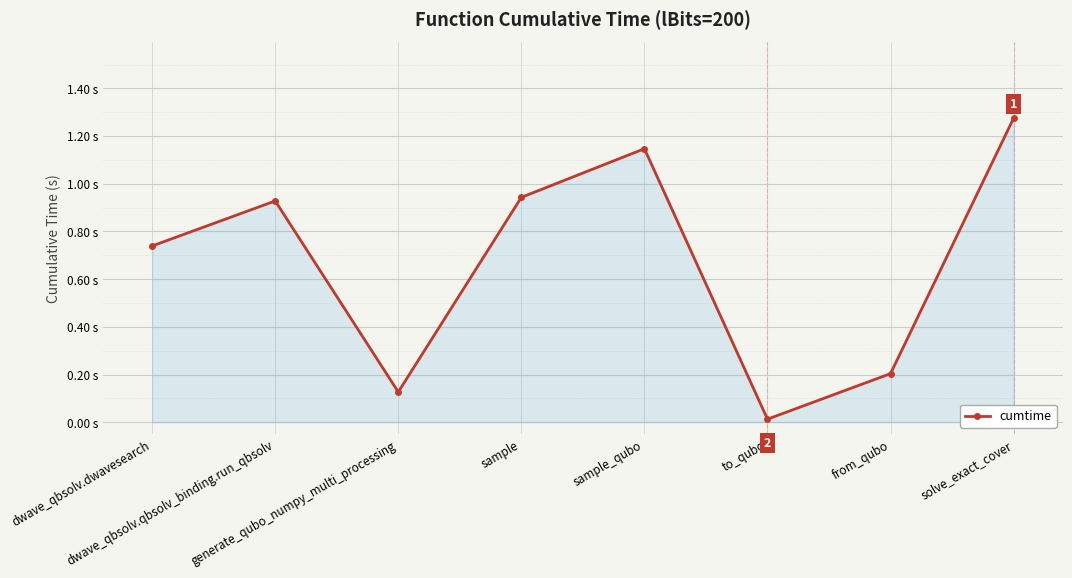

The chart shows a value of 0.6 at sample_qubo. True or false?

False